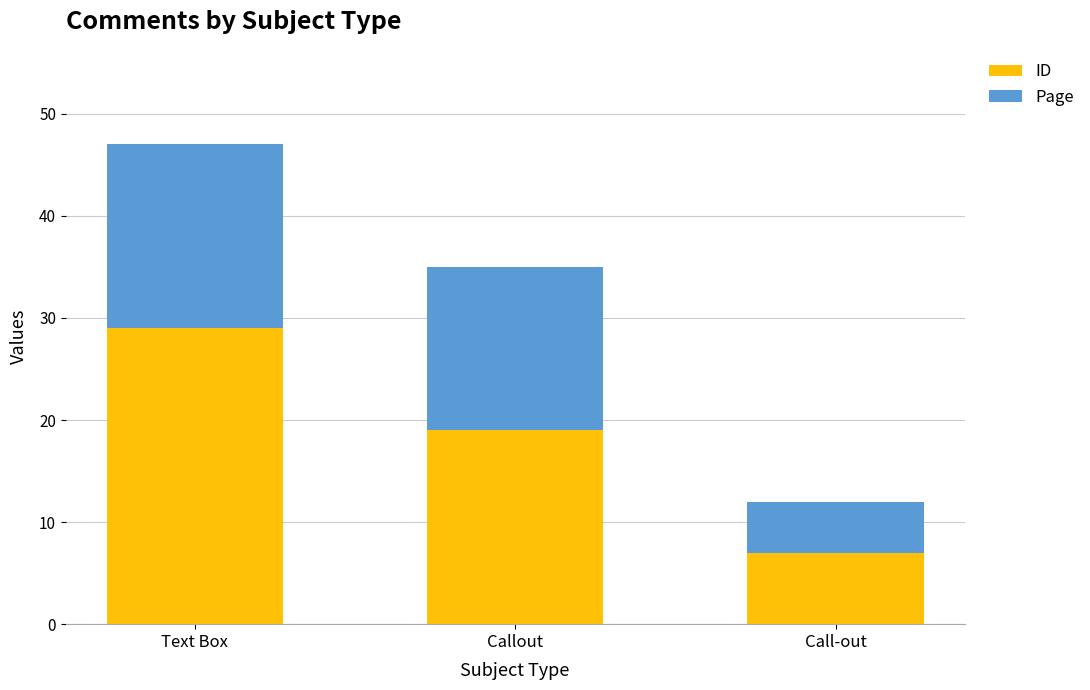

How many bars are there in total?

3